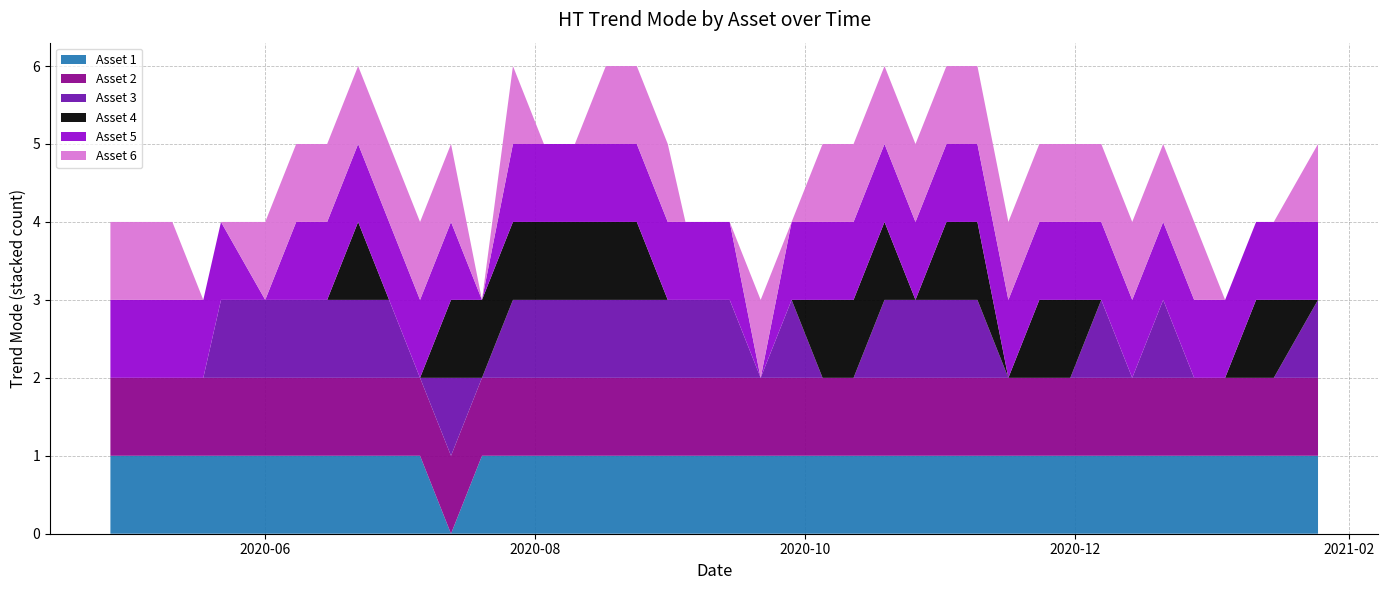

Reading left to right, transcribe all the data shown in this chart.

Asset 1: 1	1	1	1	1	1	1	1	1	1	1	0	1	1	1	1	1	1	1	1	1	1	1	1	1	1	1	1	1	1	1	1	1	1	1	1	1	1	1	1
Asset 2: 1	1	1	1	1	1	1	1	1	1	1	1	1	1	1	1	1	1	1	1	1	1	1	1	1	1	1	1	1	1	1	1	1	1	1	1	1	1	1	1
Asset 3: 0	0	0	0	1	1	1	1	1	1	0	1	0	1	1	1	1	1	1	1	1	0	1	0	0	1	1	1	1	0	0	0	1	0	1	0	0	0	0	1
Asset 4: 0	0	0	0	0	0	0	0	1	0	0	1	1	1	1	1	1	1	0	0	0	0	0	1	1	1	0	1	1	0	1	1	0	0	0	0	0	1	1	0
Asset 5: 1	1	1	1	1	0	1	1	1	1	1	1	0	1	1	1	1	1	1	1	1	0	1	1	1	1	1	1	1	1	1	1	1	1	1	1	1	1	1	1
Asset 6: 1	1	1	0	0	1	1	1	1	1	1	1	0	1	0	0	1	1	1	0	0	1	0	1	1	1	1	1	1	1	1	1	1	1	1	1	0	0	0	1